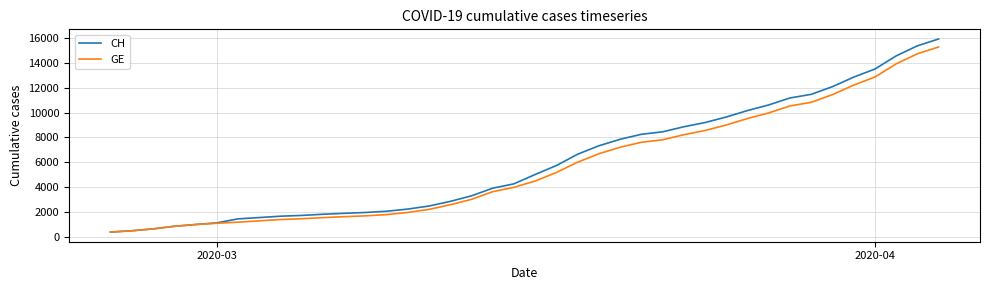

What are all the series names shown in the legend?

CH, GE